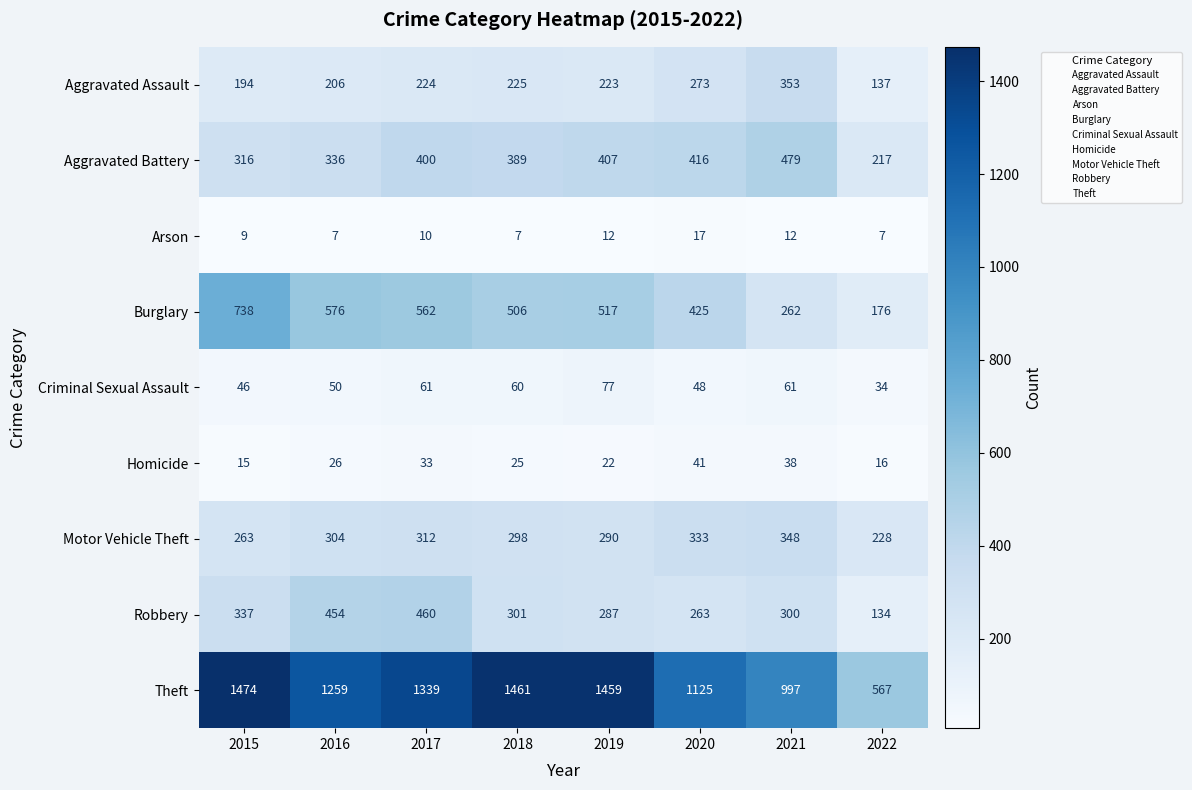

Between 2020 and 2021, which series saw the biggest shift?

Burglary